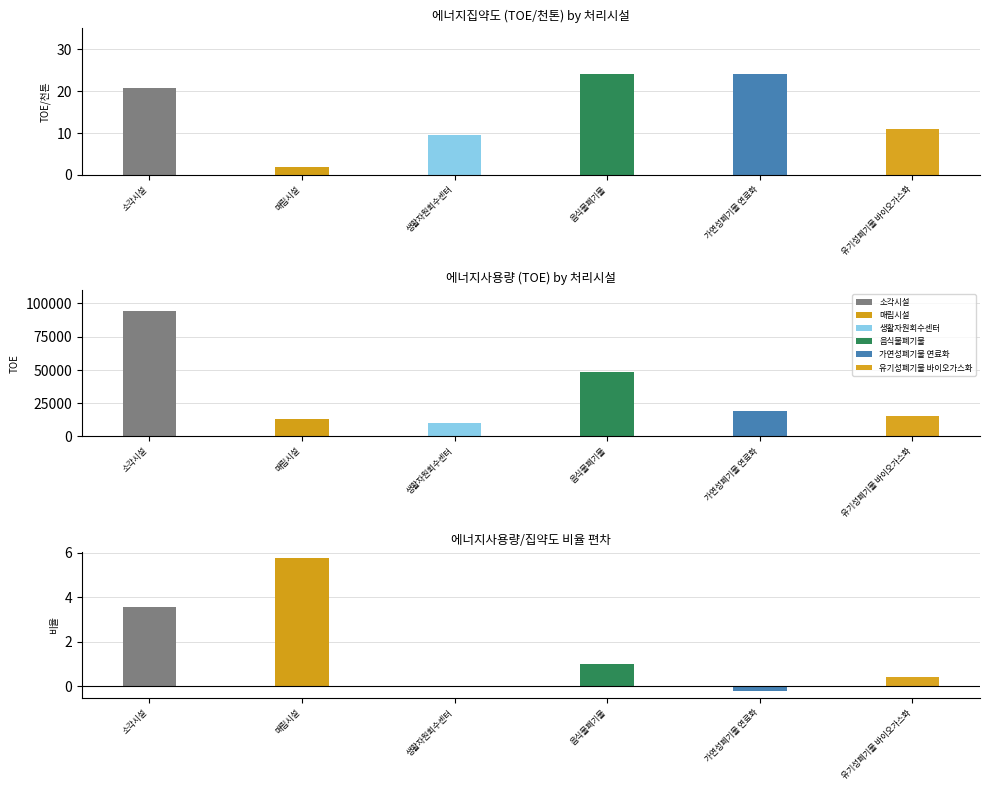

What is the difference between the highest and lowest values at 생활자원회수센터?

9671.0